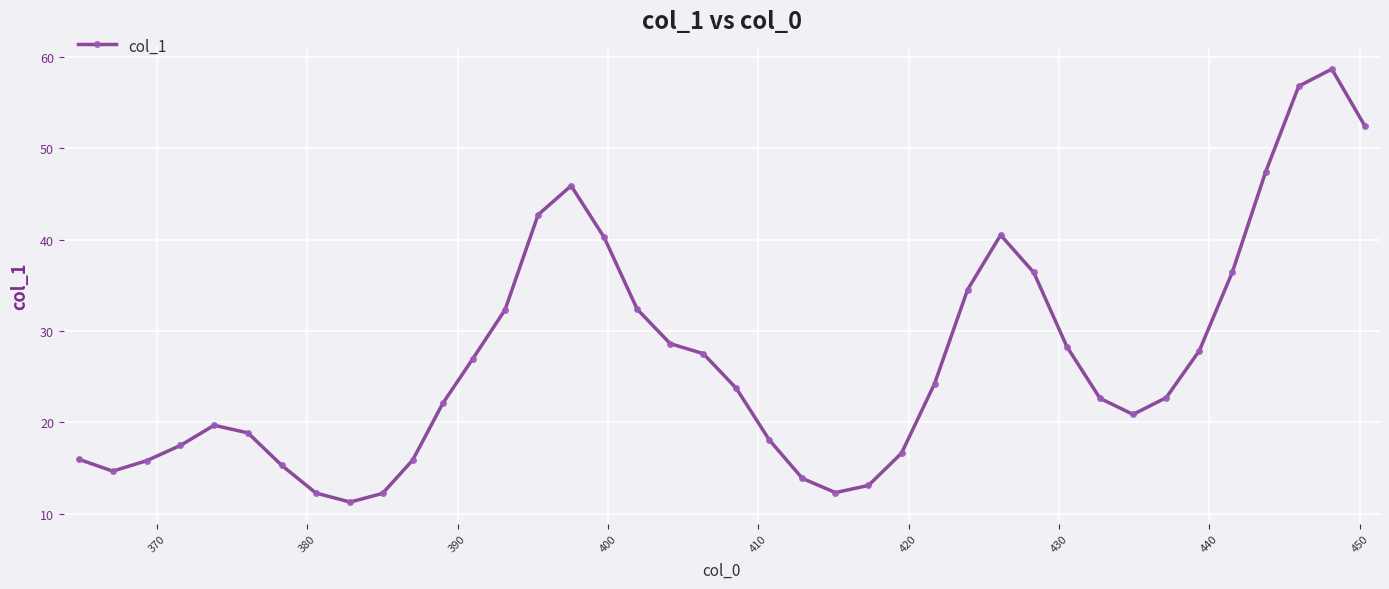

True or false: the data has more than 1 interior local peaks.

True